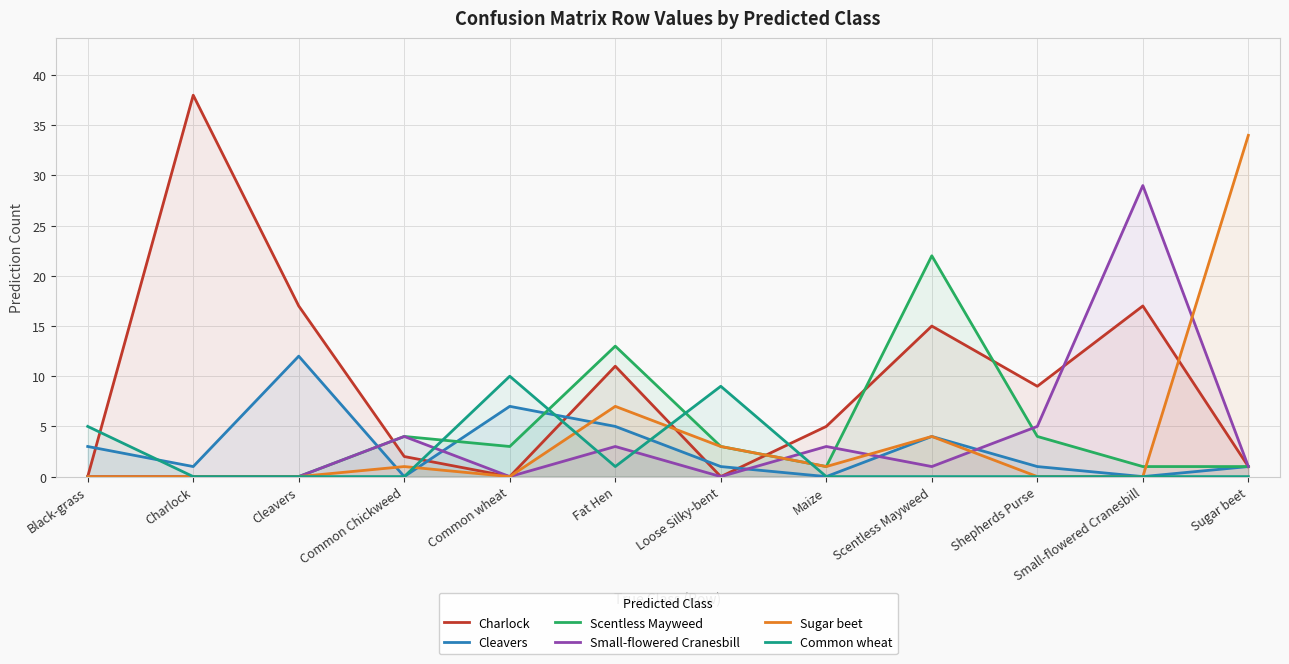

Reading left to right, transcribe all the data shown in this chart.

Charlock: Black-grass=0	Charlock=38	Cleavers=17	Common Chickweed=2	Common wheat=0	Fat Hen=11	Loose Silky-bent=0	Maize=5	Scentless Mayweed=15	Shepherds Purse=9	Small-flowered Cranesbill=17	Sugar beet=1
Cleavers: Black-grass=3	Charlock=1	Cleavers=12	Common Chickweed=0	Common wheat=7	Fat Hen=5	Loose Silky-bent=1	Maize=0	Scentless Mayweed=4	Shepherds Purse=1	Small-flowered Cranesbill=0	Sugar beet=1
Scentless Mayweed: Black-grass=0	Charlock=0	Cleavers=0	Common Chickweed=4	Common wheat=3	Fat Hen=13	Loose Silky-bent=3	Maize=1	Scentless Mayweed=22	Shepherds Purse=4	Small-flowered Cranesbill=1	Sugar beet=1
Small-flowered Cranesbill: Black-grass=0	Charlock=0	Cleavers=0	Common Chickweed=4	Common wheat=0	Fat Hen=3	Loose Silky-bent=0	Maize=3	Scentless Mayweed=1	Shepherds Purse=5	Small-flowered Cranesbill=29	Sugar beet=1
Sugar beet: Black-grass=0	Charlock=0	Cleavers=0	Common Chickweed=1	Common wheat=0	Fat Hen=7	Loose Silky-bent=3	Maize=1	Scentless Mayweed=4	Shepherds Purse=0	Small-flowered Cranesbill=0	Sugar beet=34
Common wheat: Black-grass=5	Charlock=0	Cleavers=0	Common Chickweed=0	Common wheat=10	Fat Hen=1	Loose Silky-bent=9	Maize=0	Scentless Mayweed=0	Shepherds Purse=0	Small-flowered Cranesbill=0	Sugar beet=0